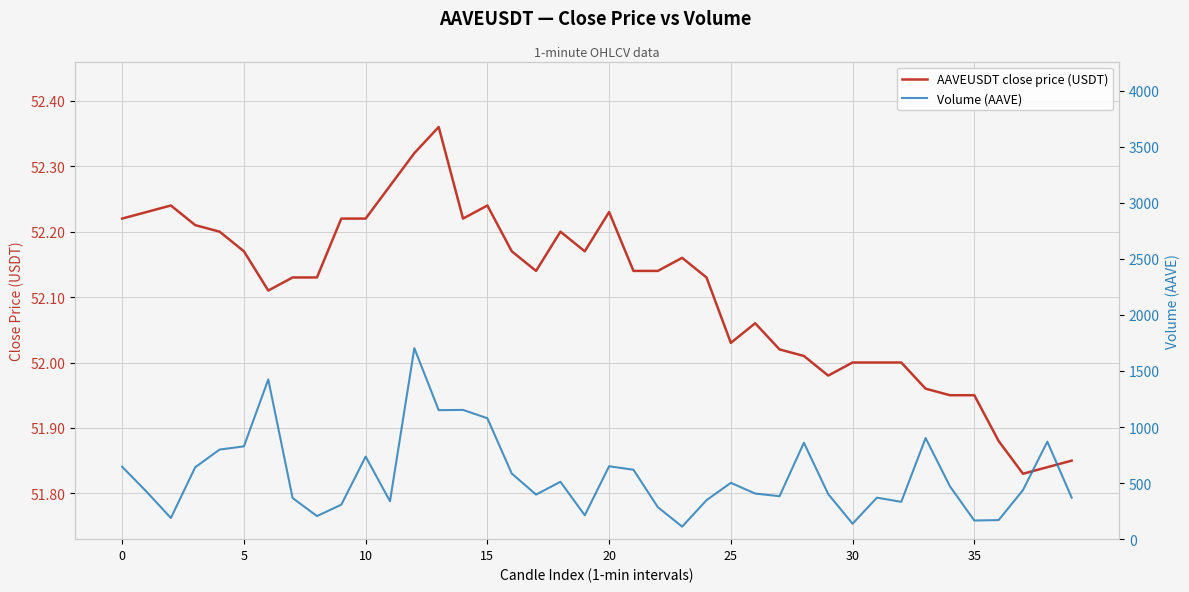

Between 5 and 18, which series saw the biggest shift?

Volume (AAVE)